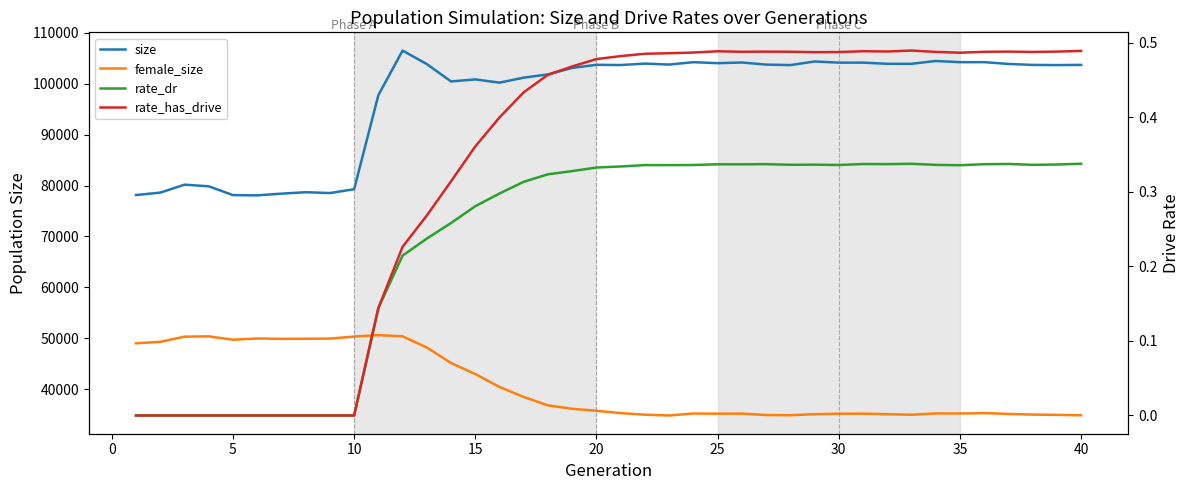

How many lines are shown in the chart?

4